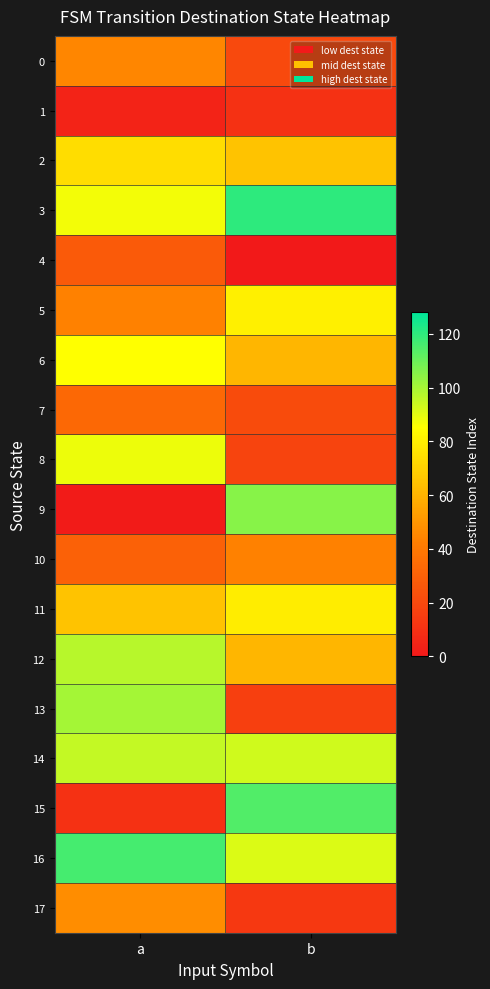

How many data points does each series have?

2